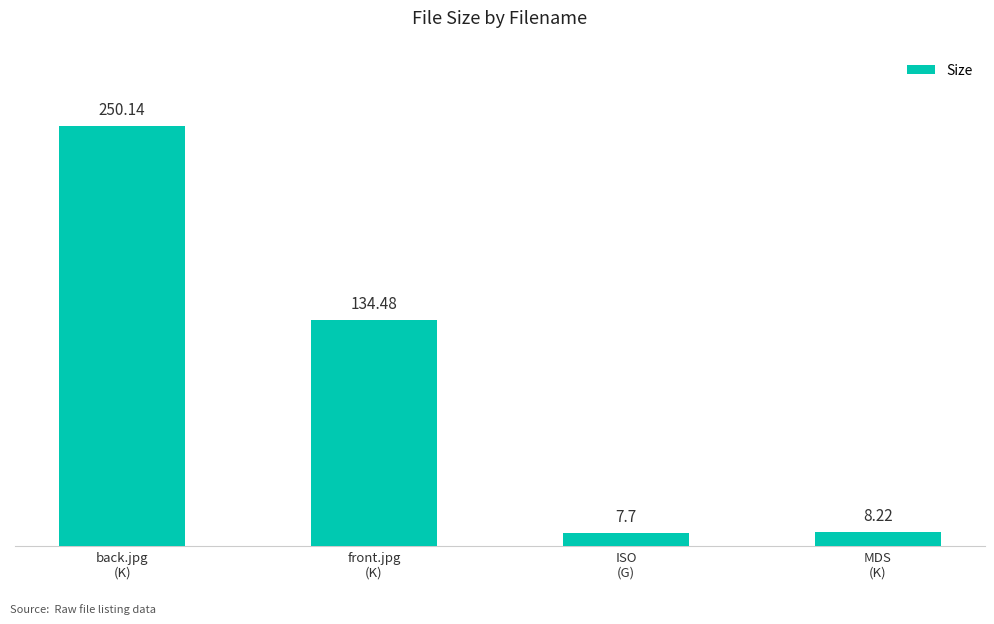

List the labels in order of value, largest first.

back.jpg
(K), front.jpg
(K), MDS
(K), ISO
(G)